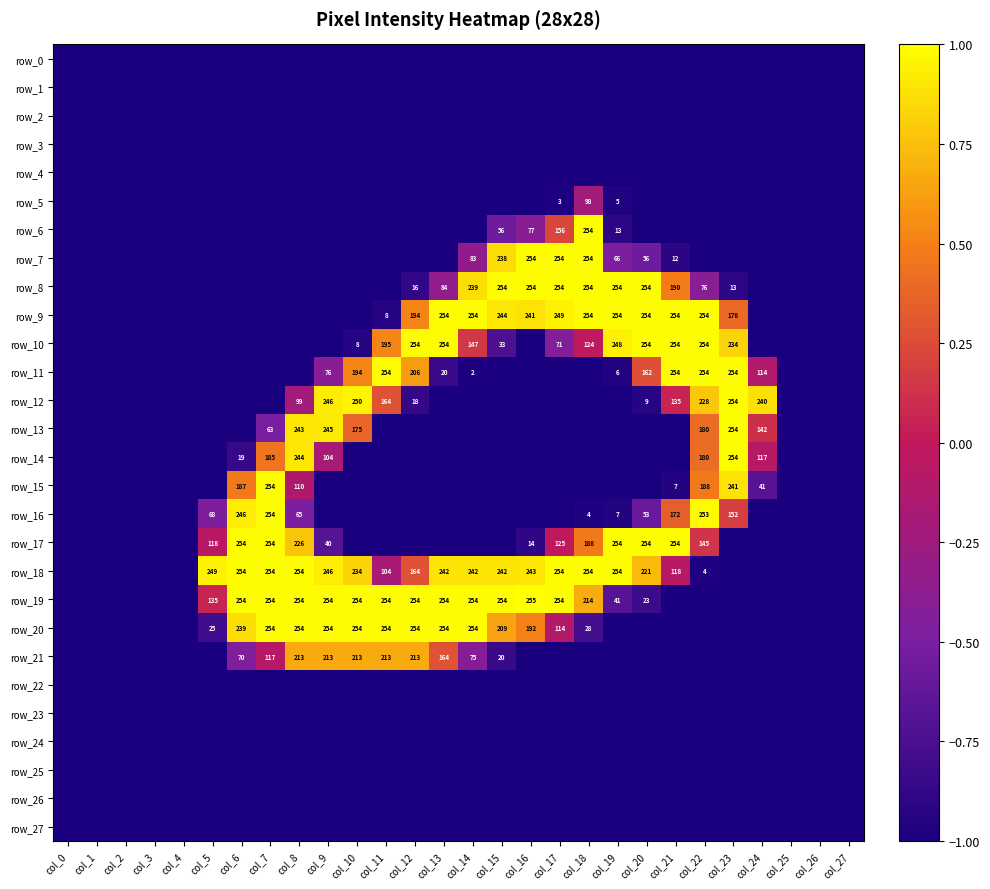

List the labels in order of row_18 value, smallest first.

col_0, col_1, col_2, col_3, col_4, col_23, col_24, col_25, col_26, col_27, col_22, col_11, col_21, col_12, col_20, col_10, col_13, col_14, col_15, col_16, col_9, col_5, col_6, col_7, col_8, col_17, col_18, col_19